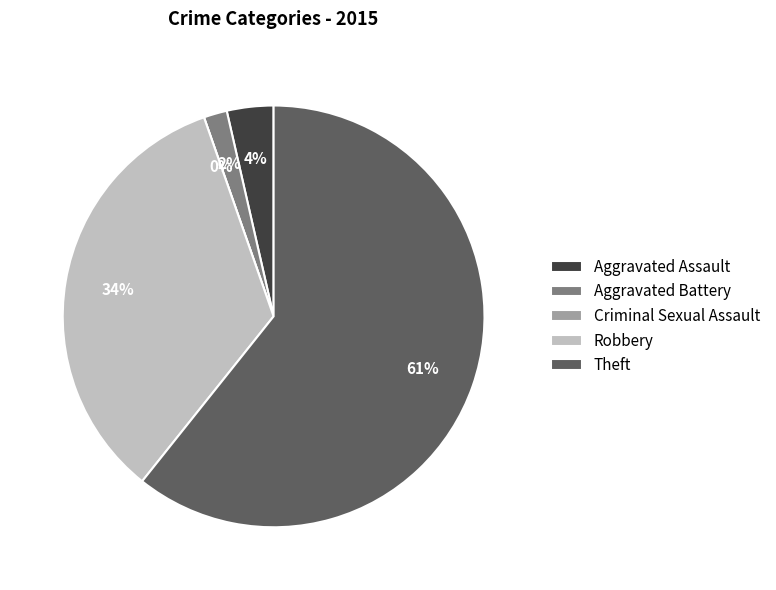

To the nearest percent, what percentage of the pie is Theft?

61%